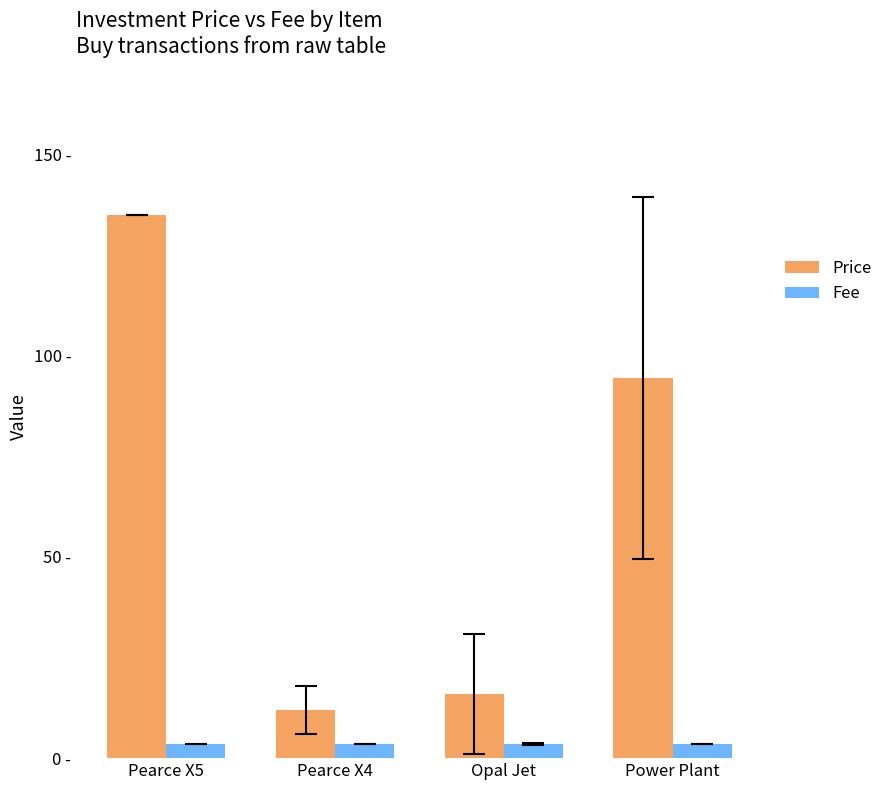

At how many categories does at least one series exceed 116?

1